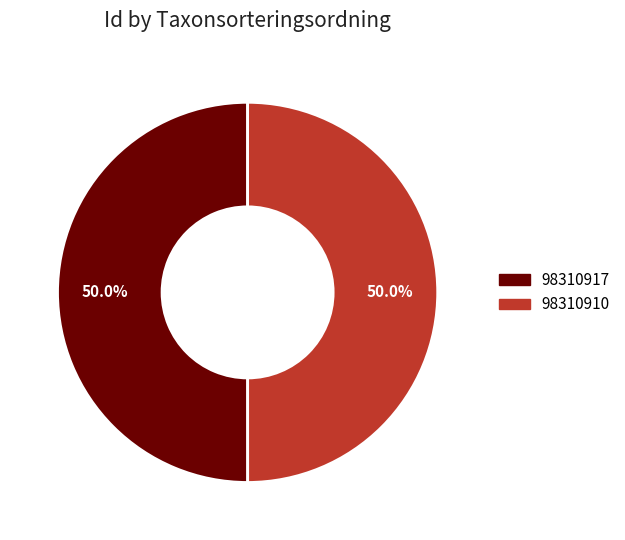

How many segments does this pie chart have?

2